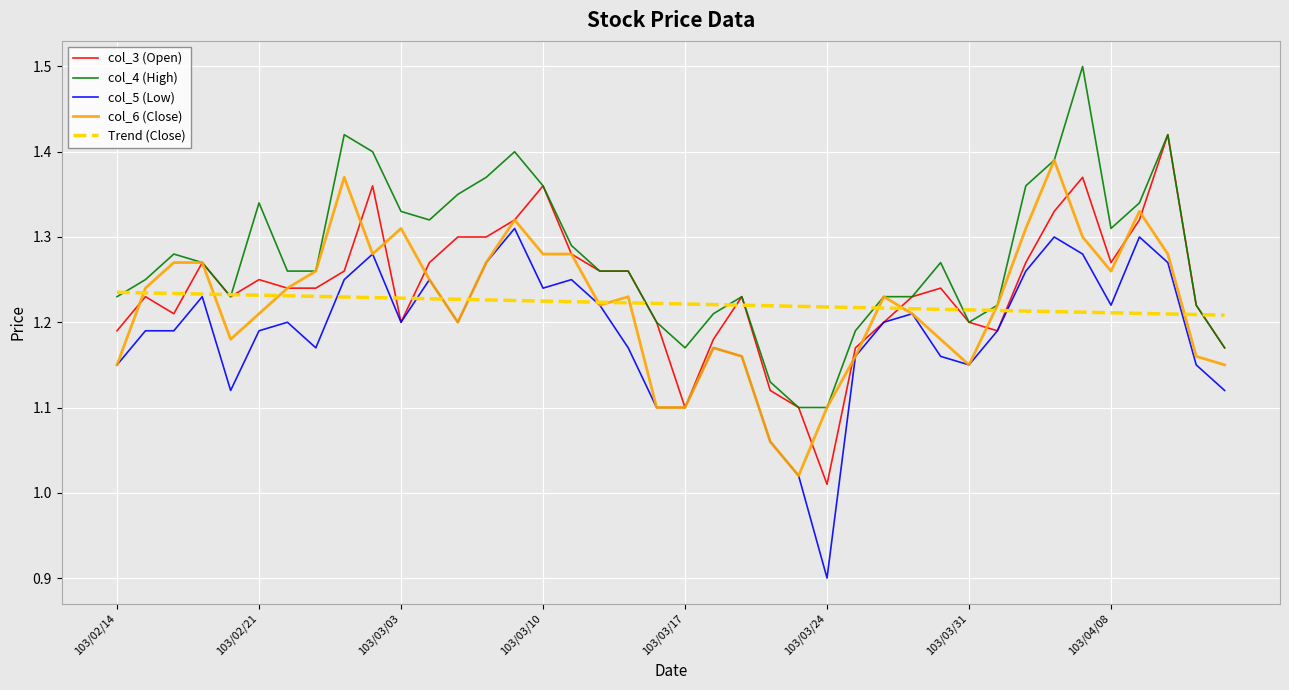

Which series has the largest total across all categories?

col_4 (High)